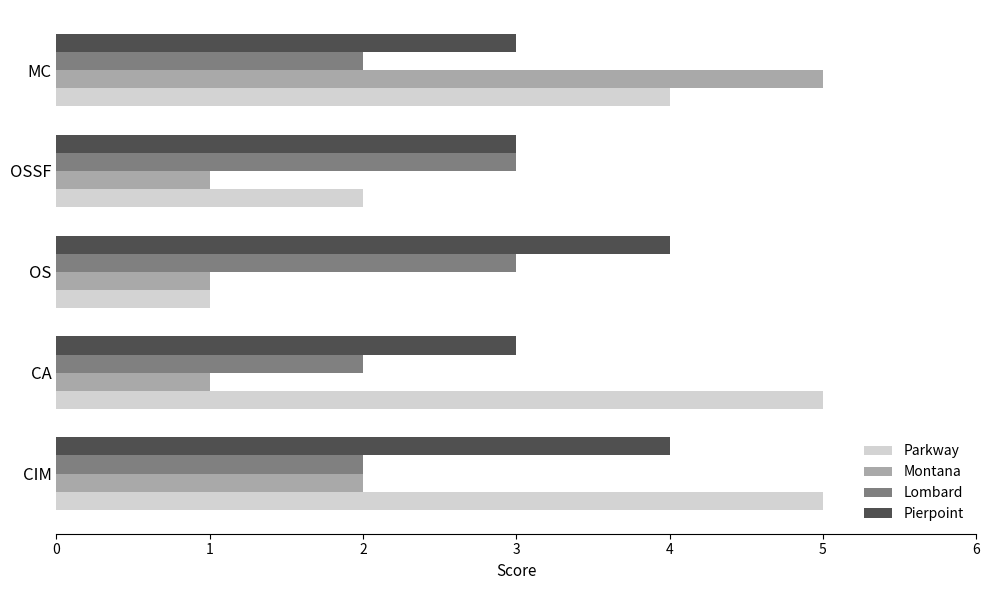

What is the difference between the Montana values at MC and CA?

4